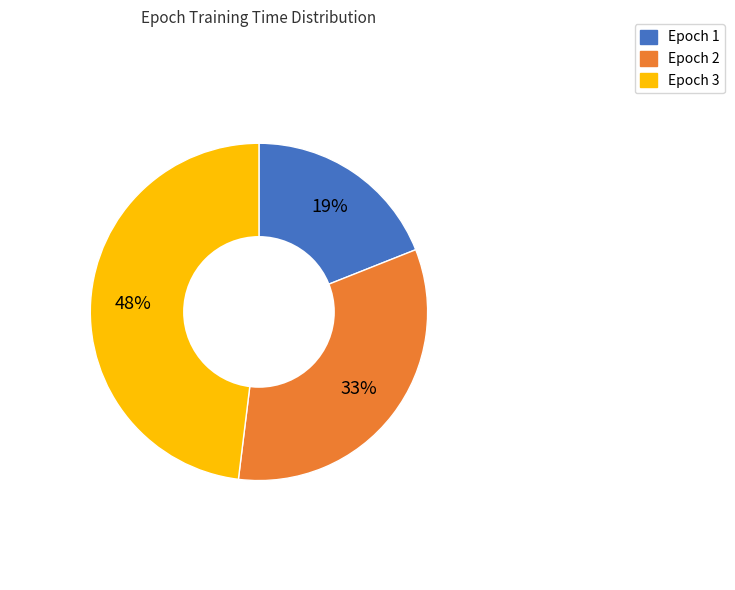

To the nearest percent, what is the difference between the largest and smallest slice percentages?

29%